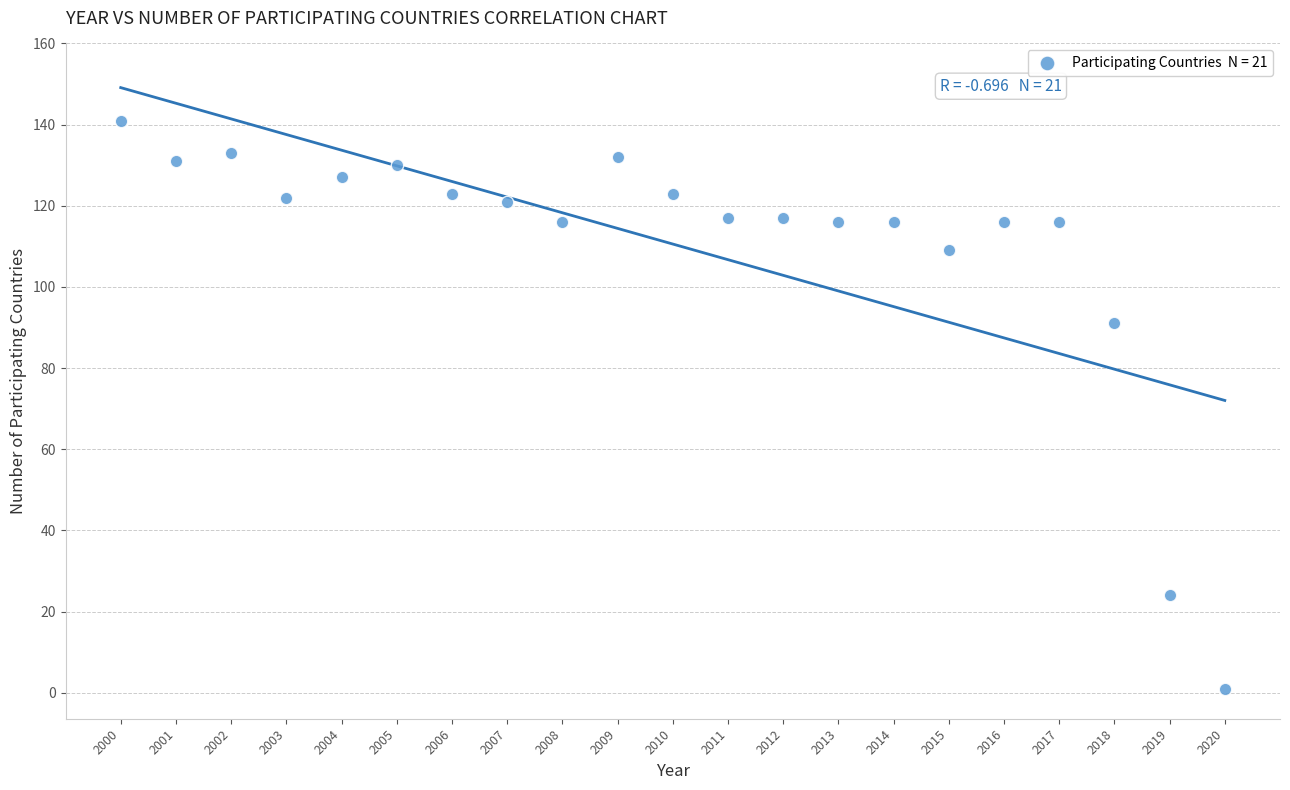

What is the range of Y values (max minus min)?

140